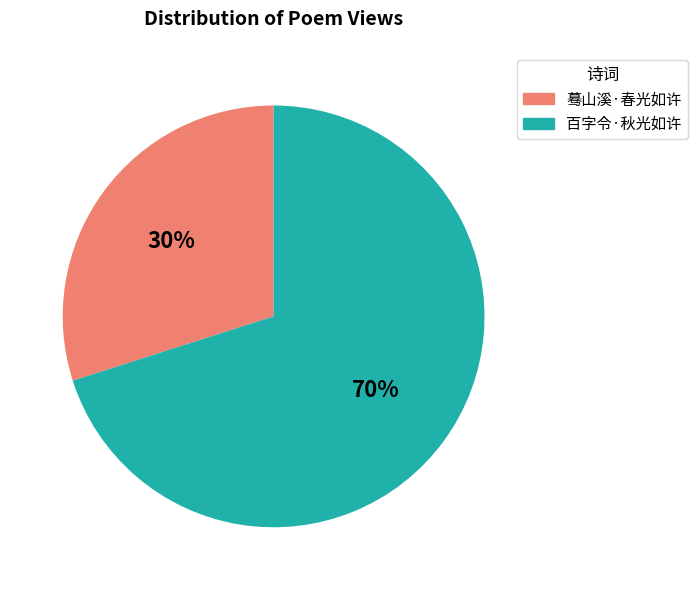

Which has a higher value, 蓦山溪·春光如许 or 百字令·秋光如许?

百字令·秋光如许